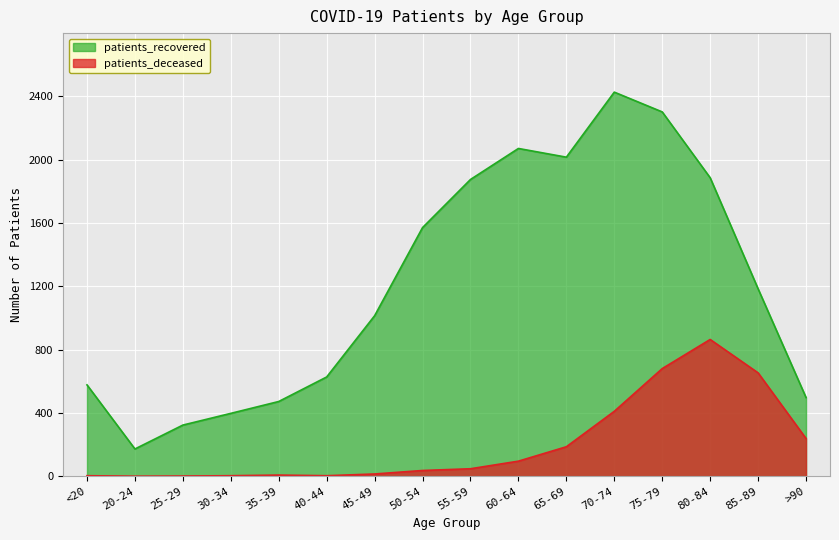

Reading left to right, what are all the values shown in this chart?

patients_deceased: 3	0	1	3	7	3	14	36	47	95	186	410	680	864	653	238
patients_recovered: 577	172	323	397	472	627	1014	1571	1875	2071	2016	2427	2302	1886	1184	497